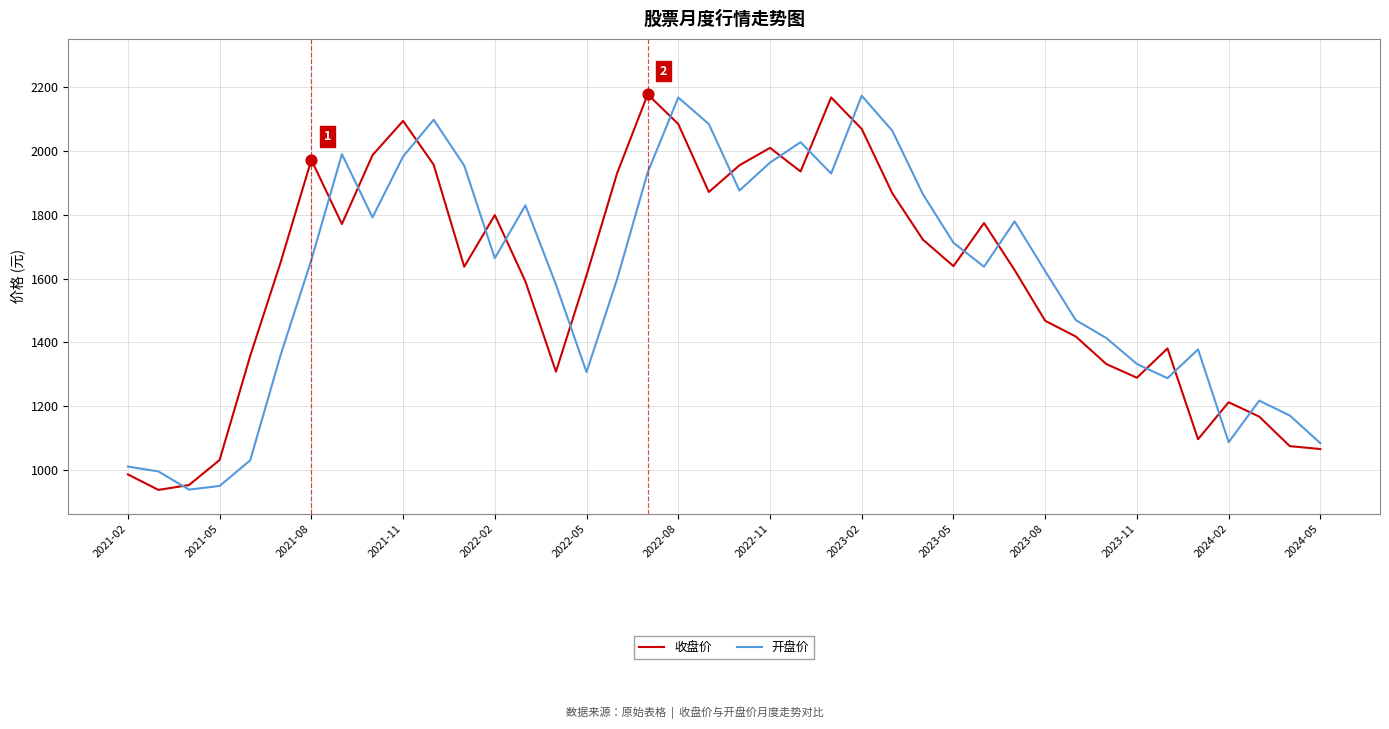

At how many categories does at least one series exceed 1599?

25